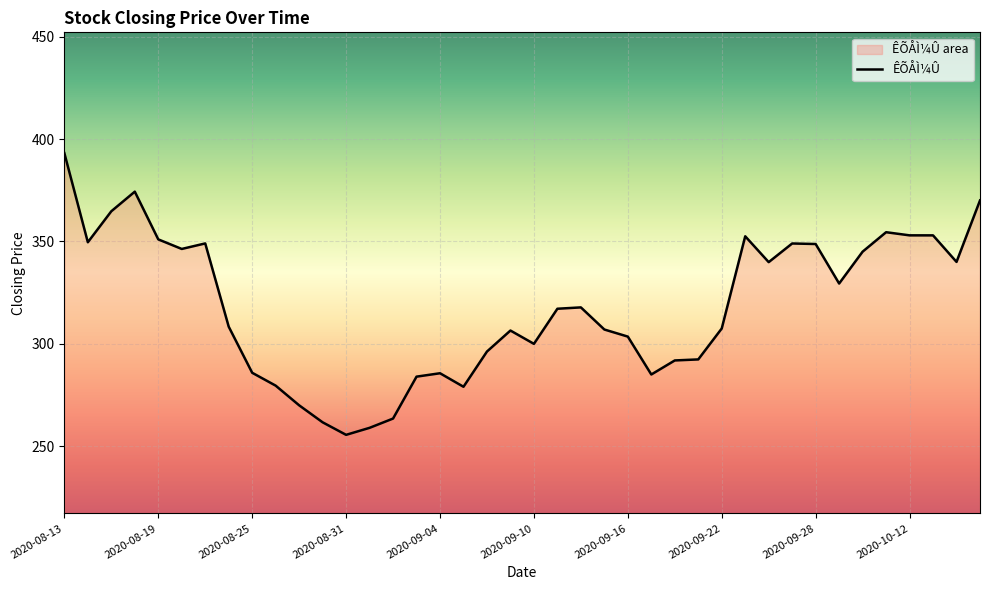

What is the average value?

318.0